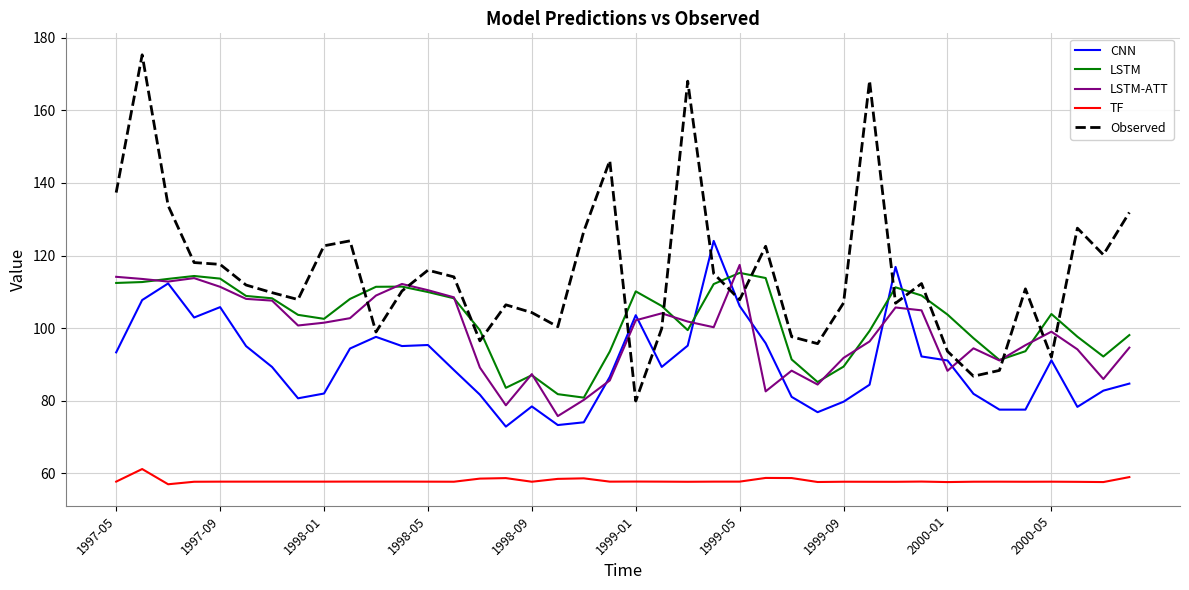

True or false: TF and Observed intersect in this chart.

False